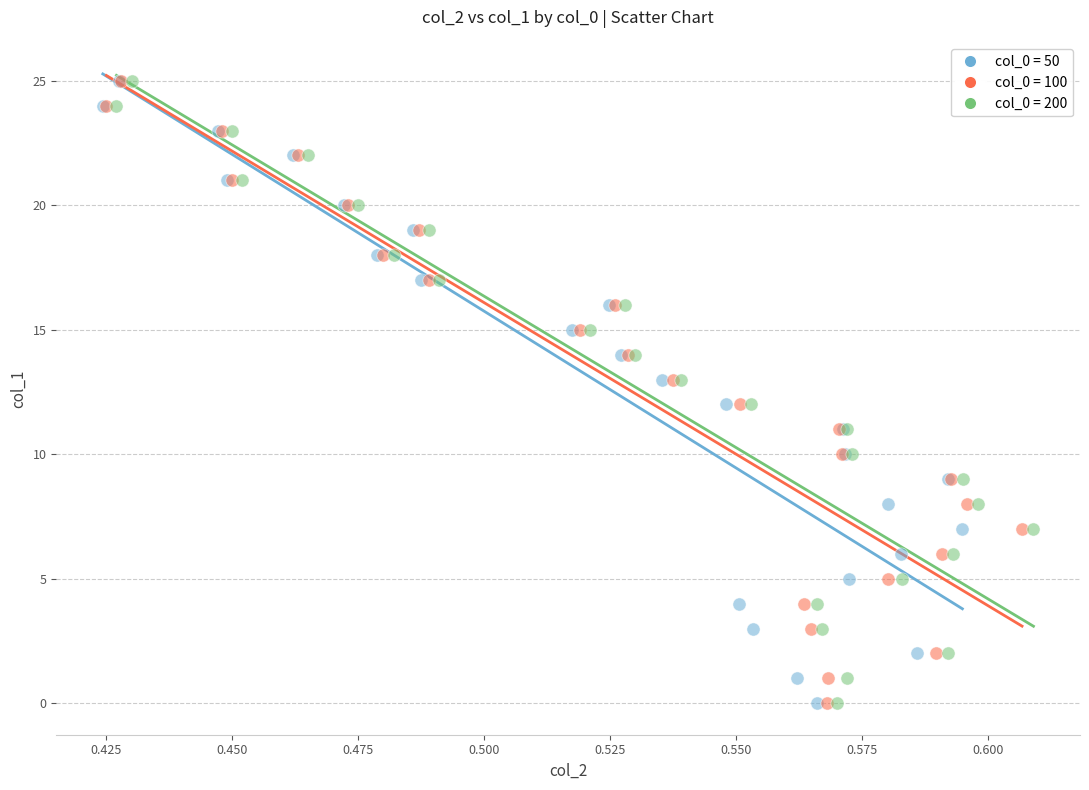

What are all the series names shown in the legend?

col_0 = 50, col_0 = 100, col_0 = 200